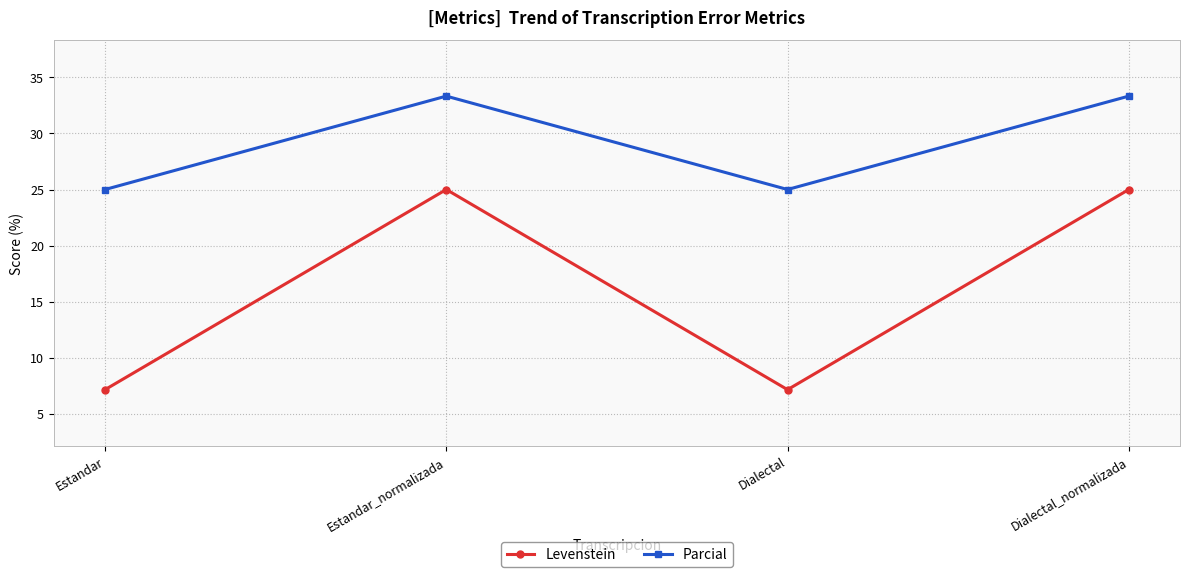

At which label does Parcial first exceed 33?

Estandar_normalizada